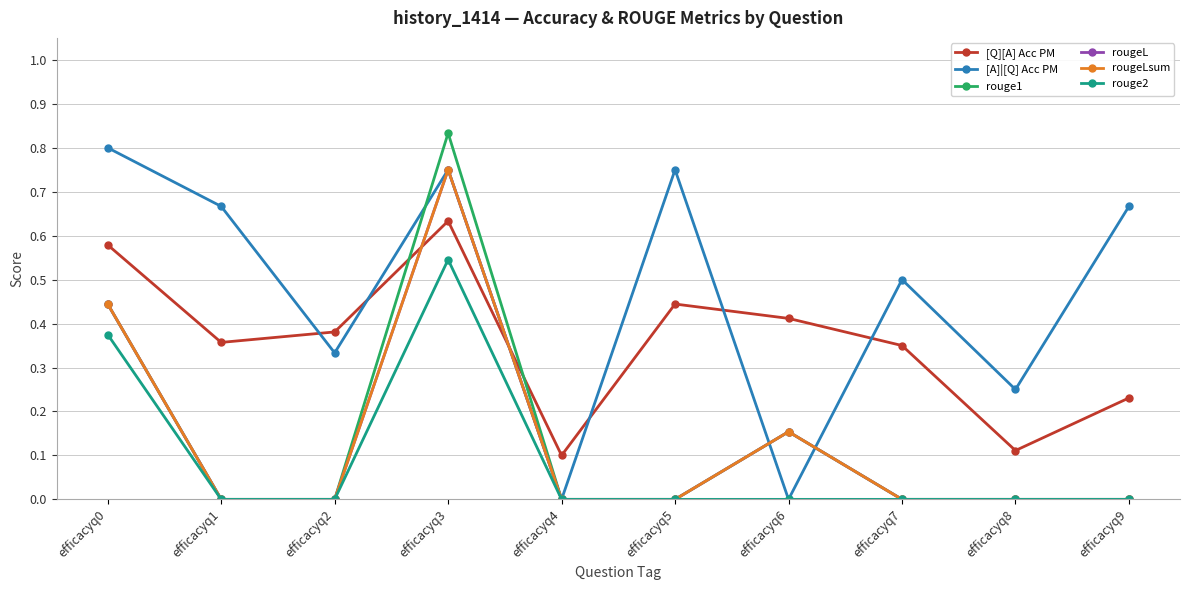

Reading left to right, list all the values displayed in this chart.

[Q][A] Acc PM: 0.6	0.4	0.4	0.6	0.1	0.4	0.4	0.3	0.1	0.2
[A]|[Q] Acc PM: 0.8	0.7	0.3	0.8	0.0	0.8	0.0	0.5	0.2	0.7
rouge1: 0.4	0.0	0.0	0.8	0.0	0.0	0.2	0.0	0.0	0.0
rougeL: 0.4	0.0	0.0	0.8	0.0	0.0	0.2	0.0	0.0	0.0
rougeLsum: 0.4	0.0	0.0	0.8	0.0	0.0	0.2	0.0	0.0	0.0
rouge2: 0.4	0.0	0.0	0.5	0.0	0.0	0.0	0.0	0.0	0.0